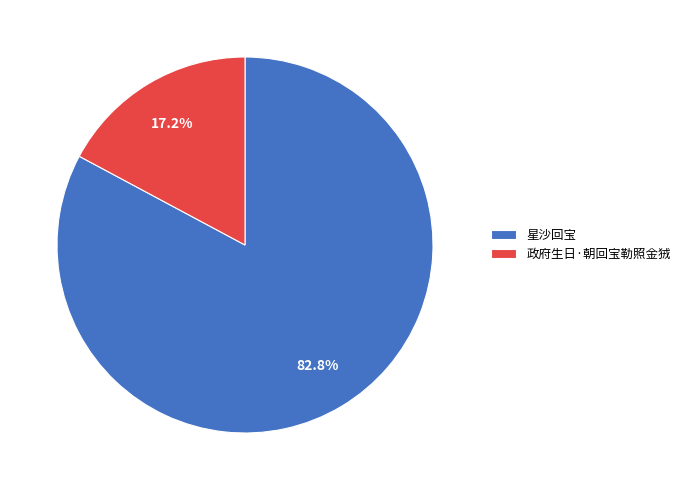

To the nearest percent, what is the average slice percentage?

50%